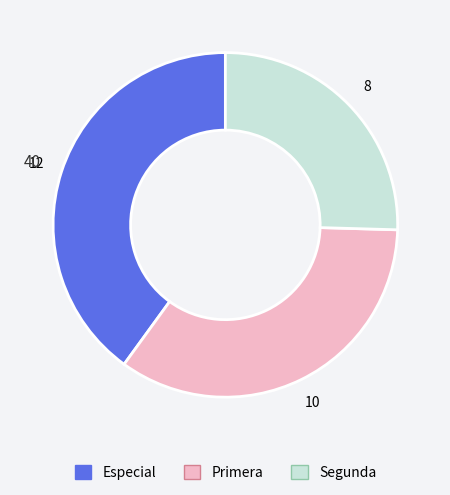

Which category has the smallest portion of the pie?

Segunda